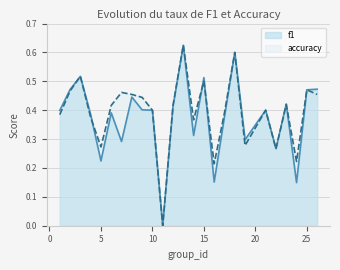

Which series has the largest total across all categories?

accuracy